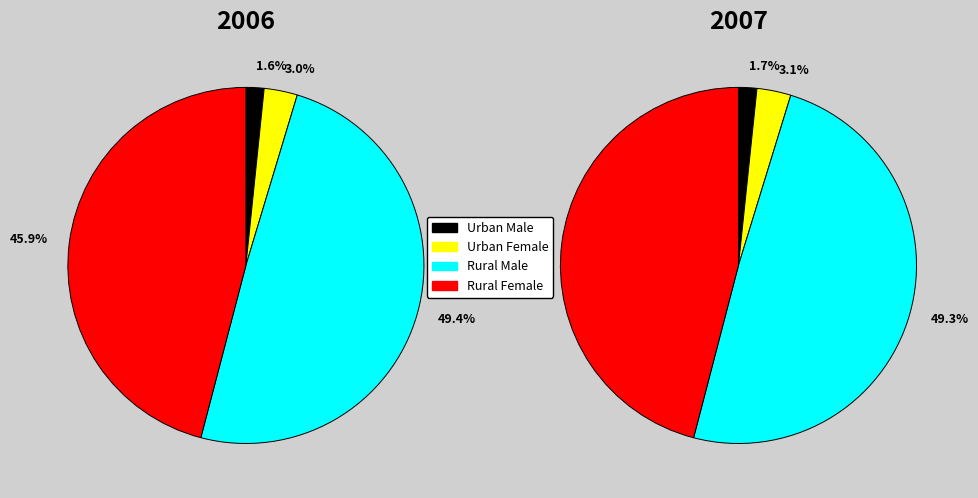

Is it true that itemvalue8 is 46% of the pie?

True